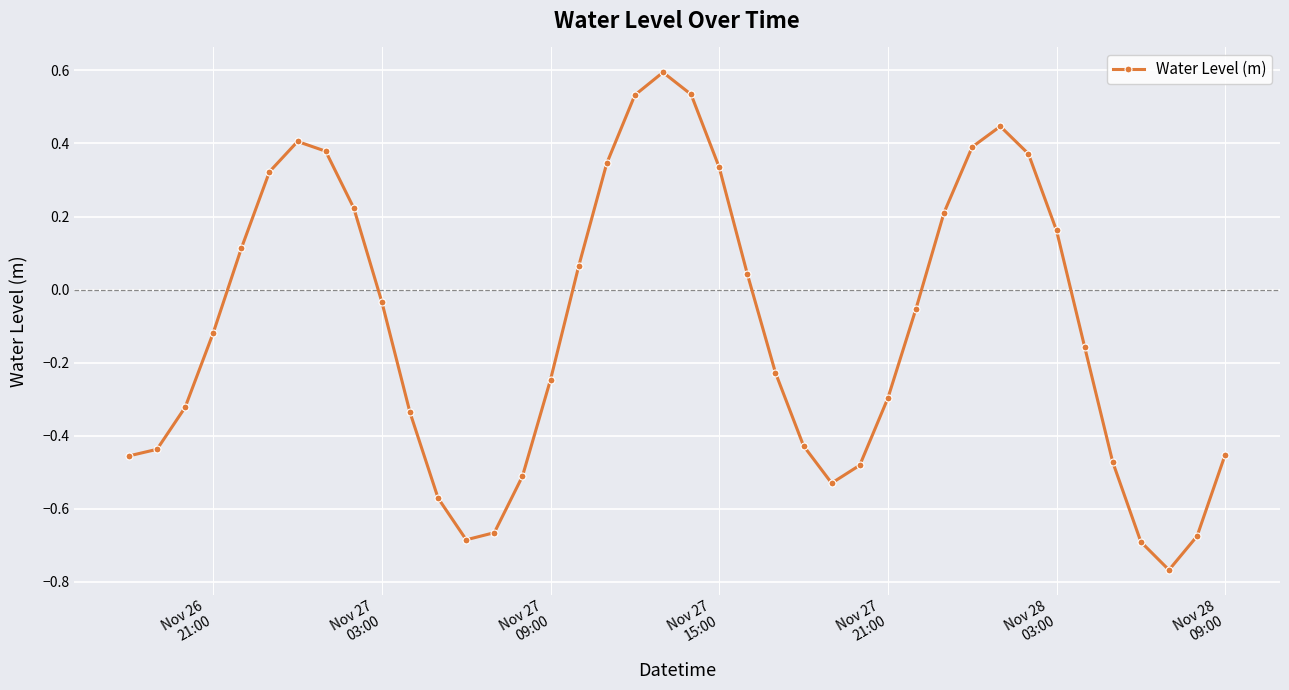

What is the sum of all values?

-4.1